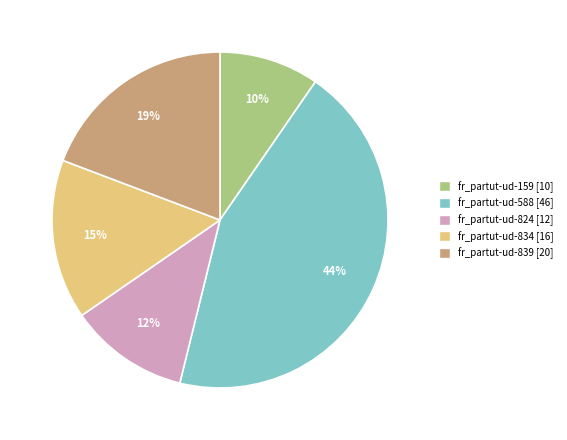

Does fr_partut-ud-159 represent more than half of the total?

No